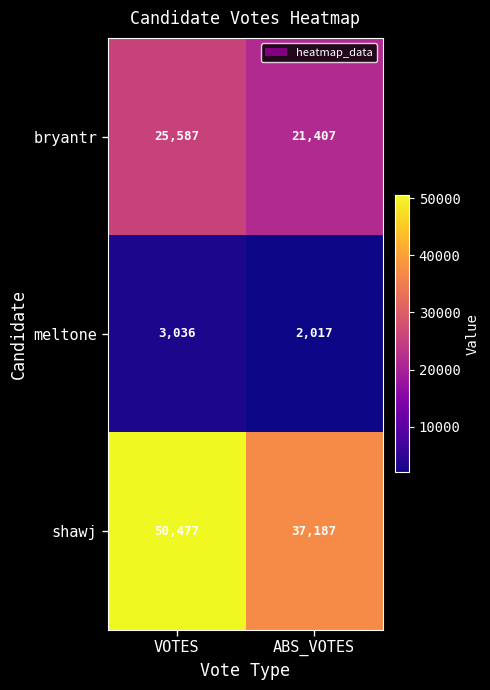

At which label is meltone closest to 2526?

ABS_VOTES